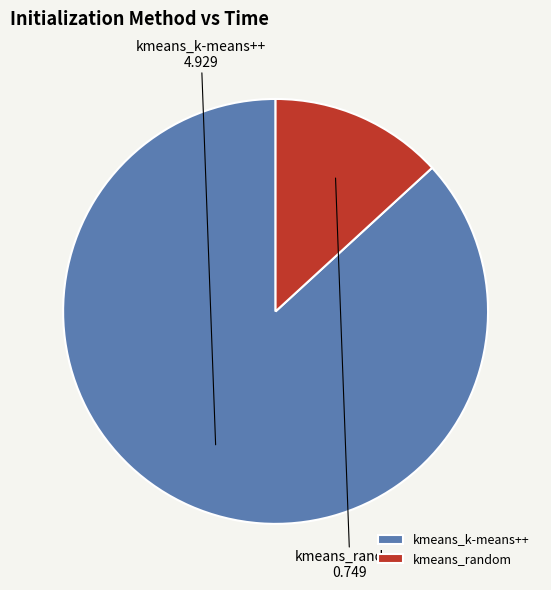

The kmeans_k-means++ slice represents 87% of the pie. True or false?

True